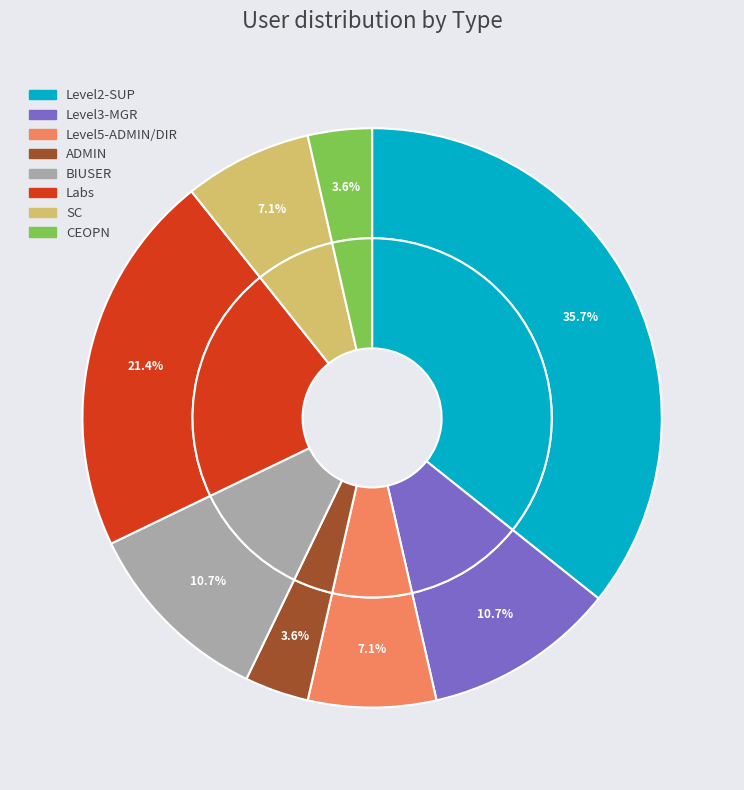

To the nearest percent, what is the difference between the largest and smallest slice percentages?

32%